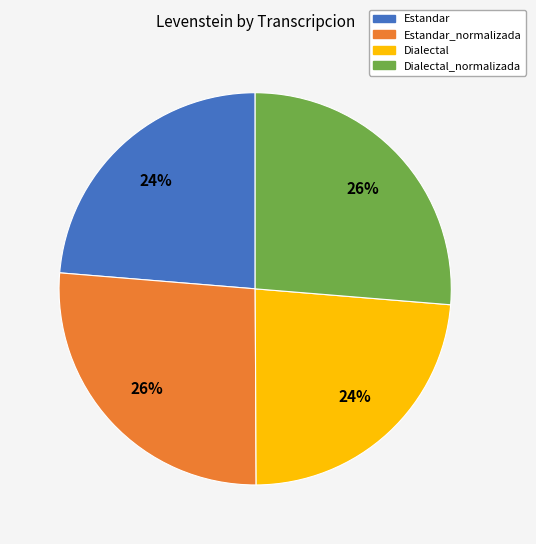

How many segments does this pie chart have?

4